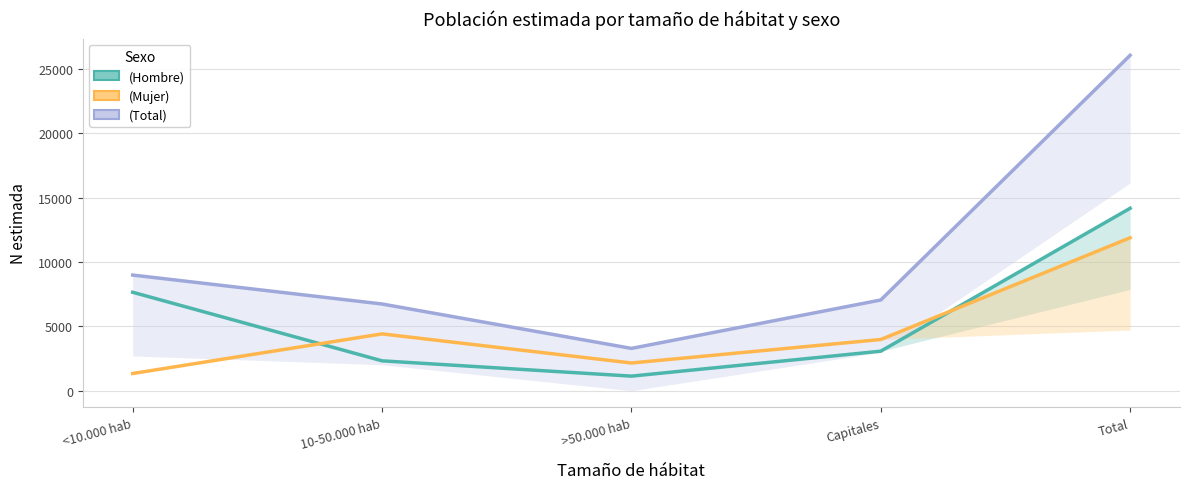

Is the value of Total N estimada (Total) at <10.000 hab greater than the value of Total N estimada (Mujer) at <10.000 hab?

Yes